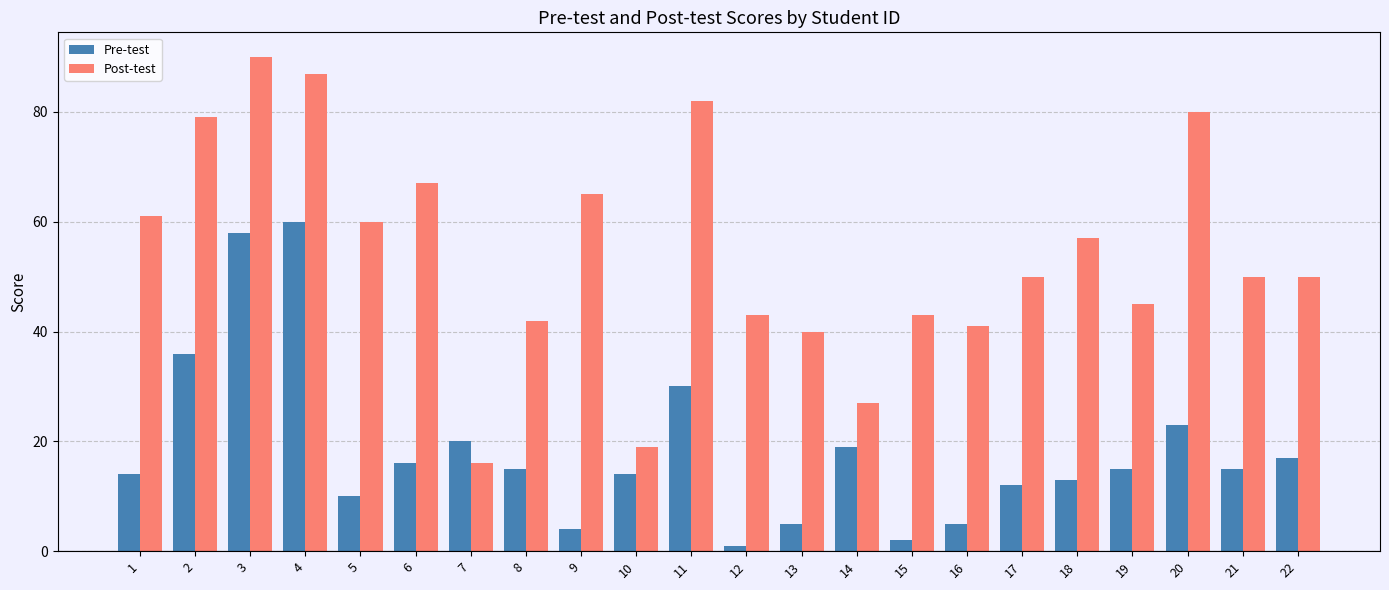

Is the value of Pre-test at 9 greater than the value of Post-test at 22?

No